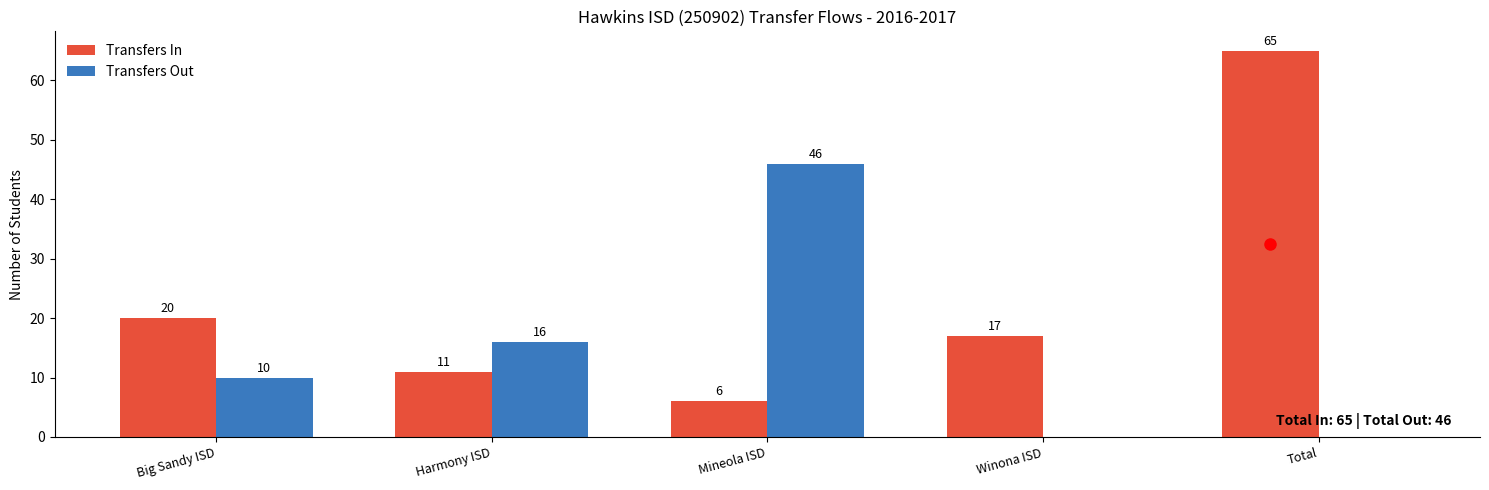

What is the maximum value for Transfers Out?

46